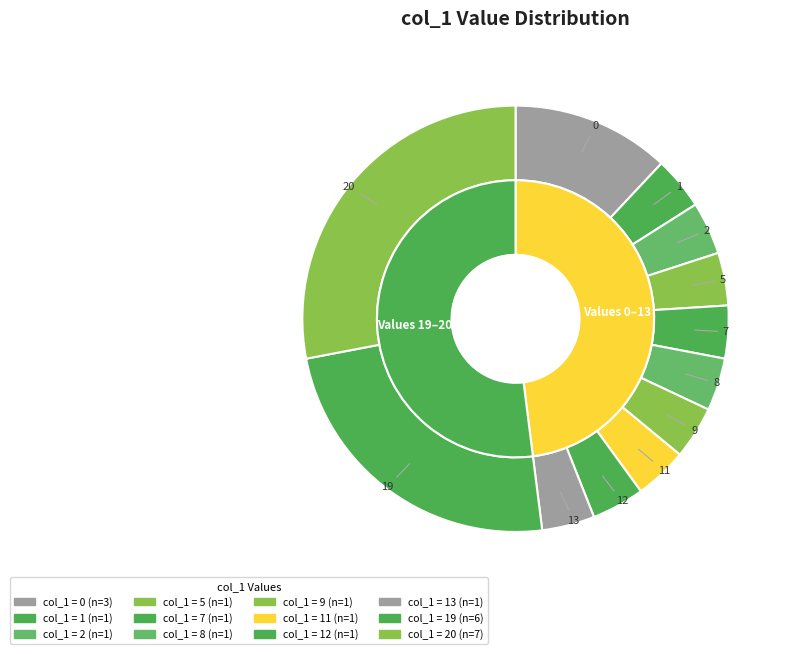

How many slices are in this pie chart?

12